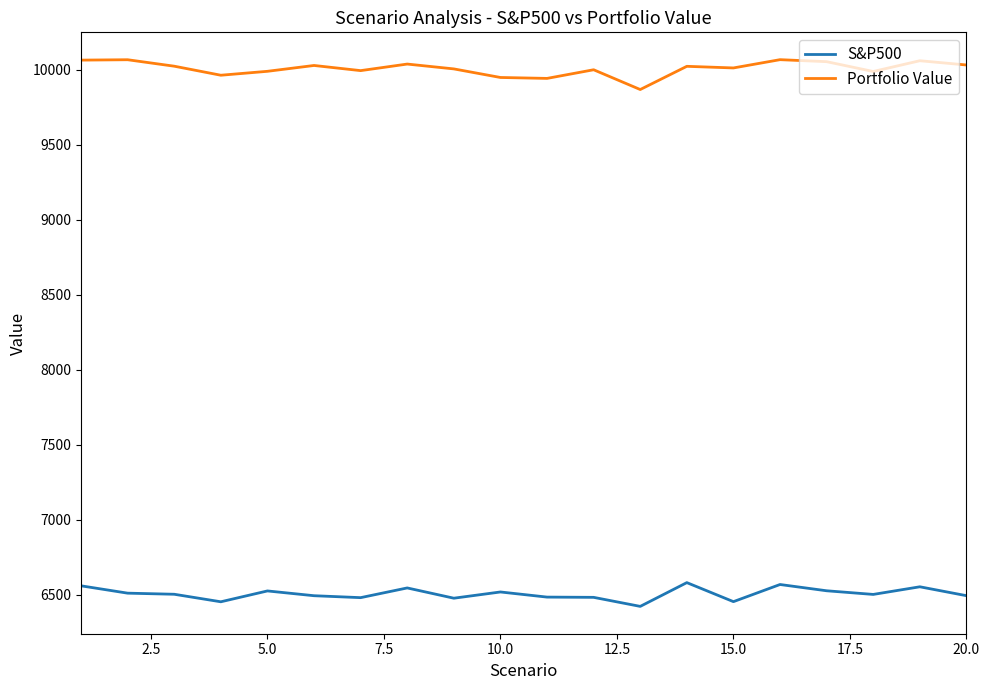

What are all the series names shown in the legend?

S&P500, Portfolio Value